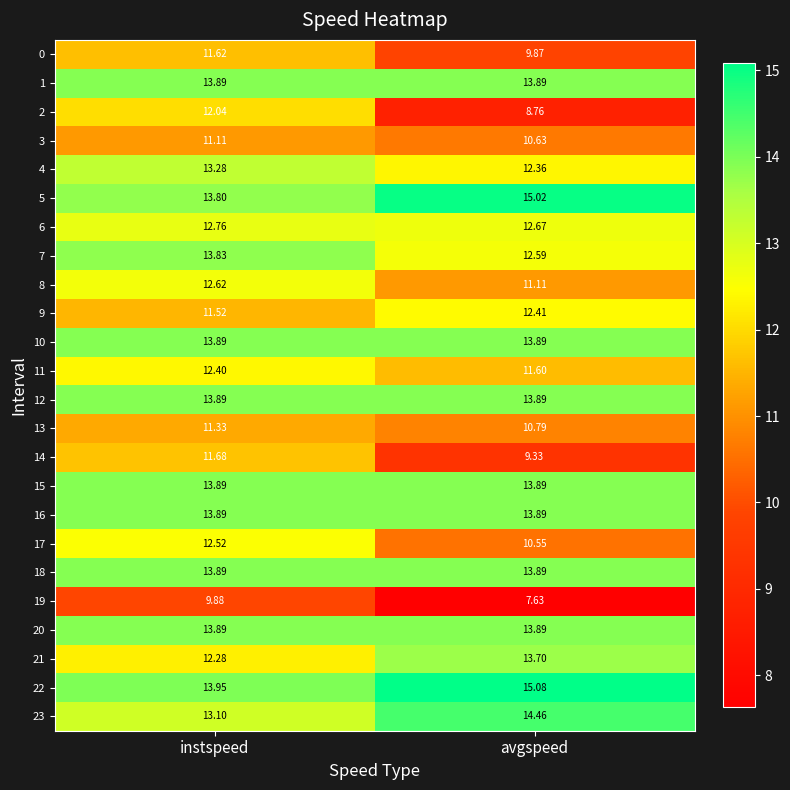

List the labels in order of 17 value, largest first.

instspeed, avgspeed